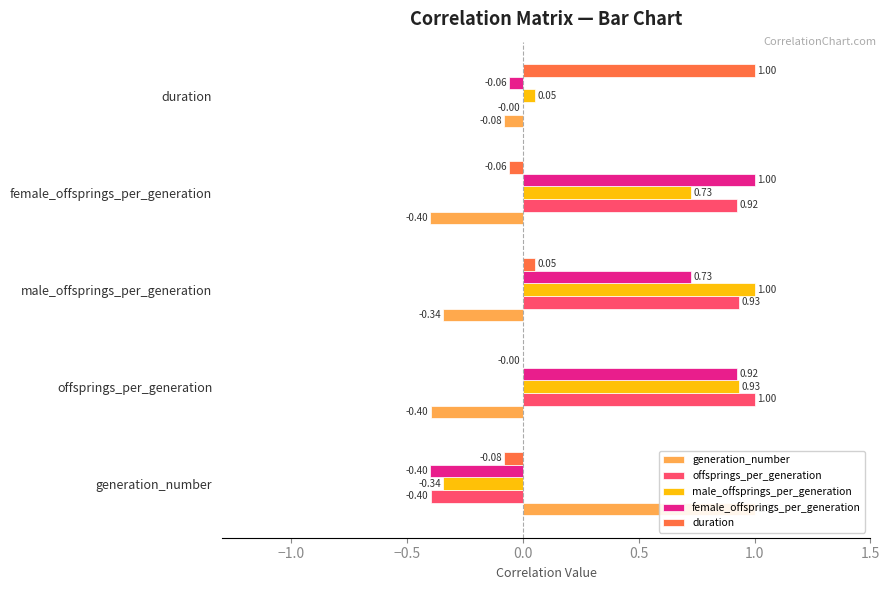

What is the sum of all male_offsprings_per_generation values?

2.4